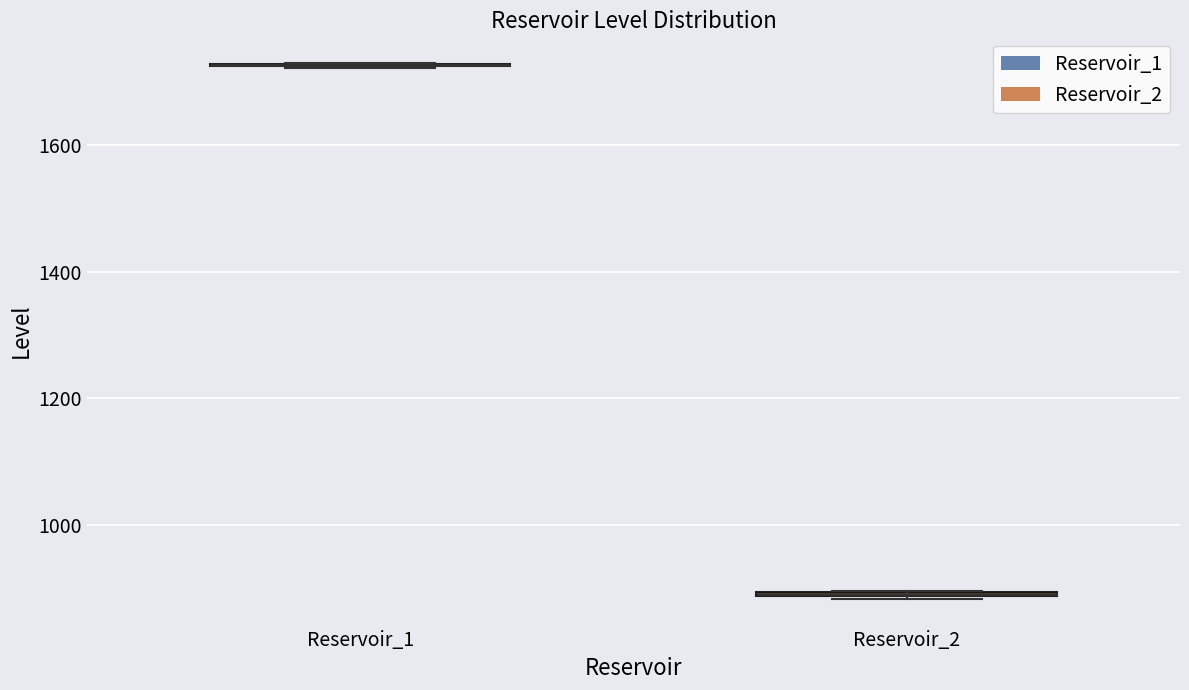

Where is the lower edge of the box for Reservoir_2 on the y-axis? The values are not printed on the chart, so give them approximately, as read against the axis.

880